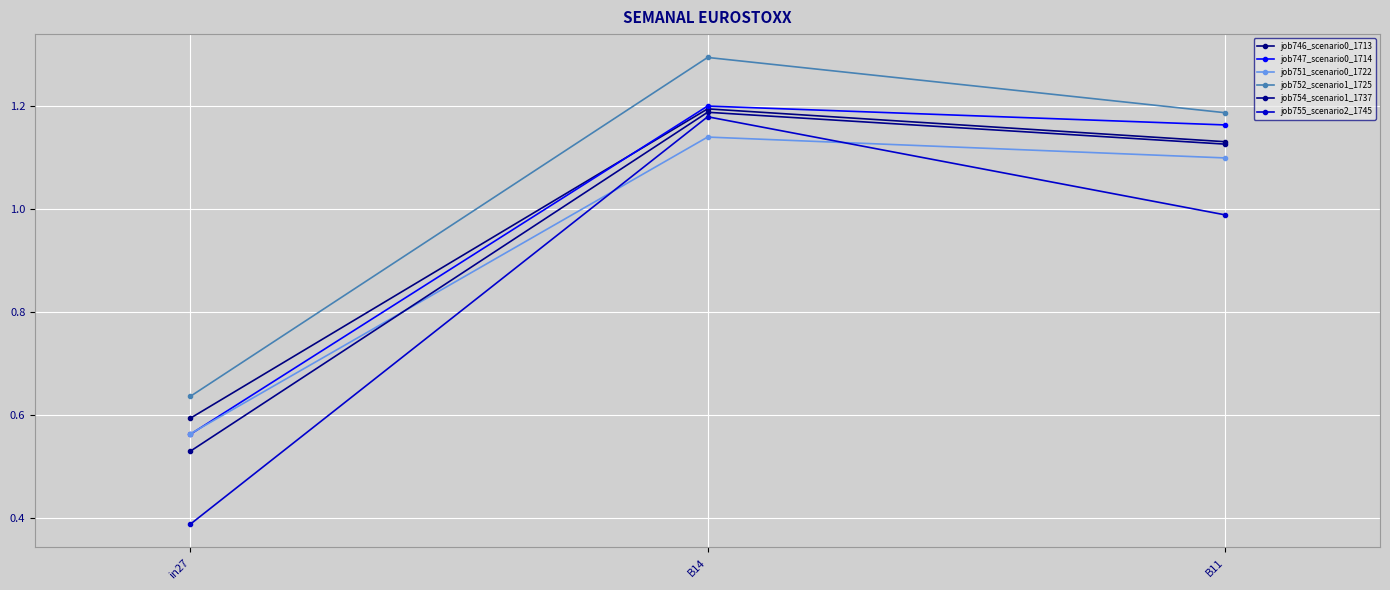

Where is job754_scenario1_1737 nearest to the value 0?

in27